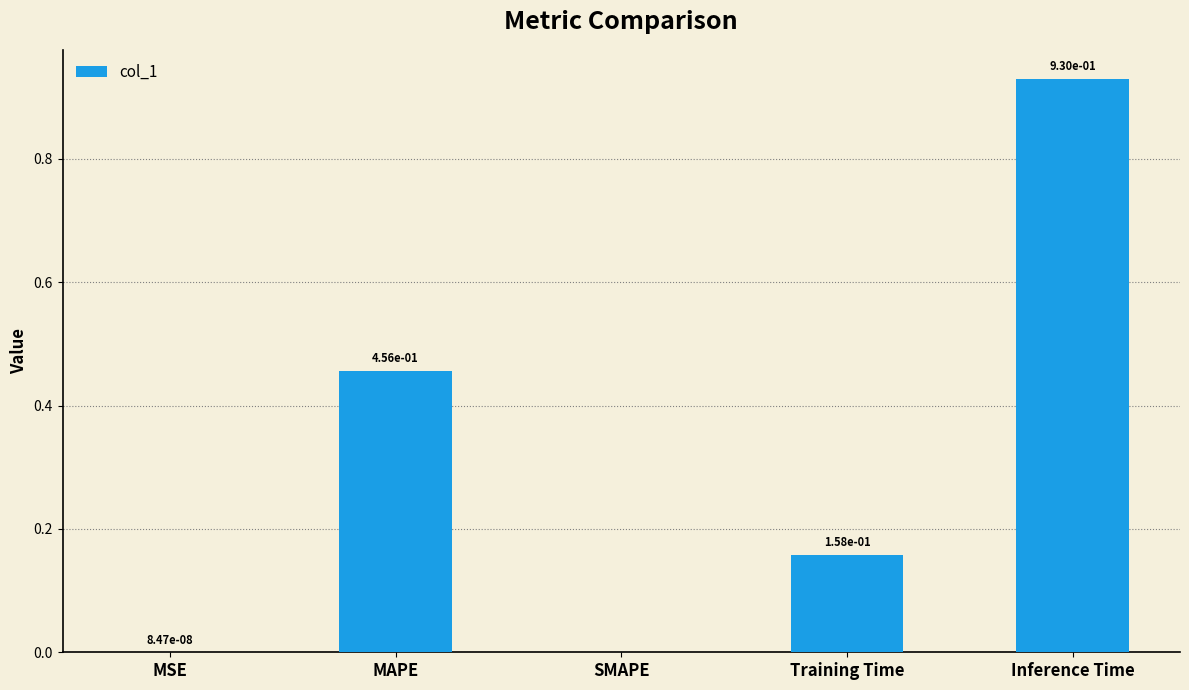

Is it true that the value at MSE is 0.0?

True